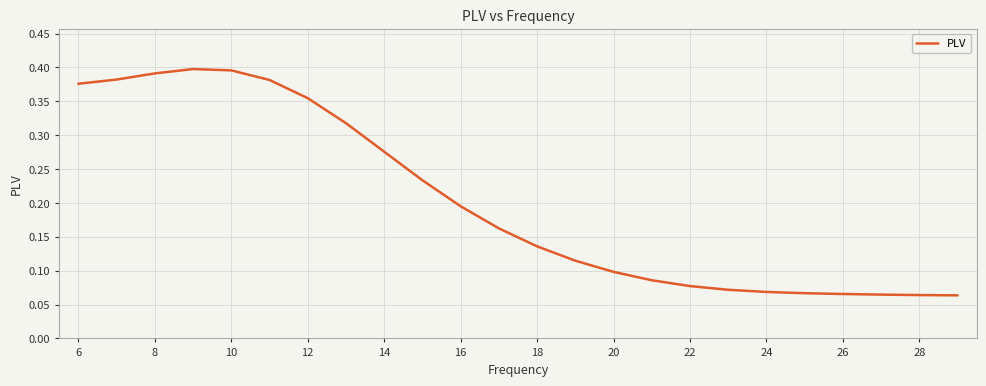

Is it true that the value at 10 is 0.2?

False